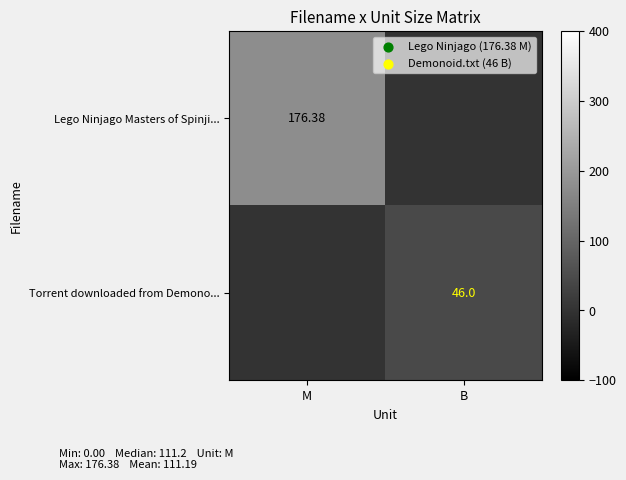

Is it true that Torrent downloaded from Demono... equals 46.0 at B?

True